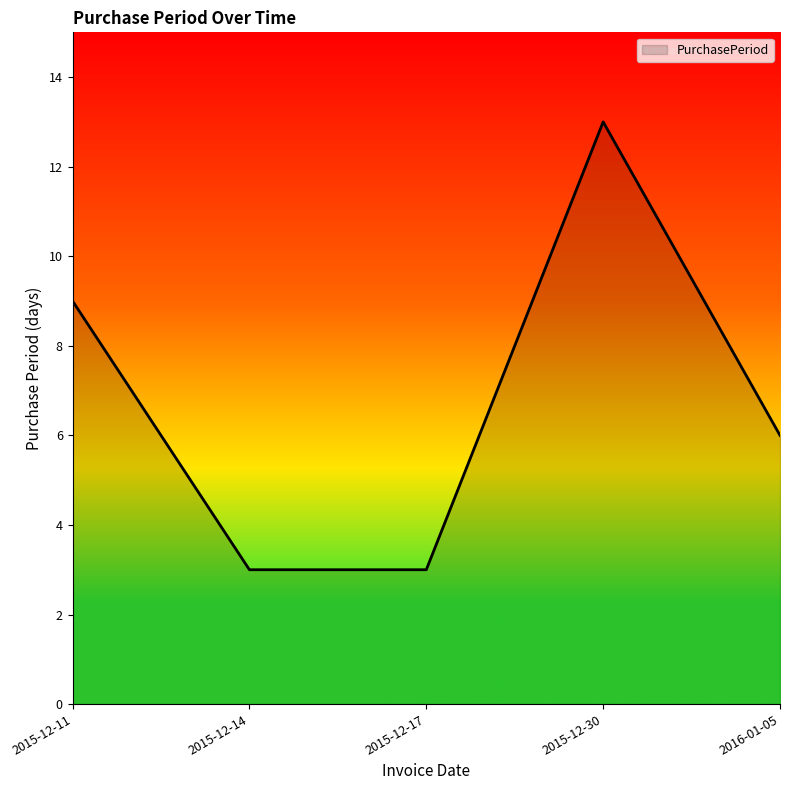

Reading right to left, transcribe all the data shown in this chart.

2016-01-05=6	2015-12-30=13	2015-12-17=3	2015-12-14=3	2015-12-11=9